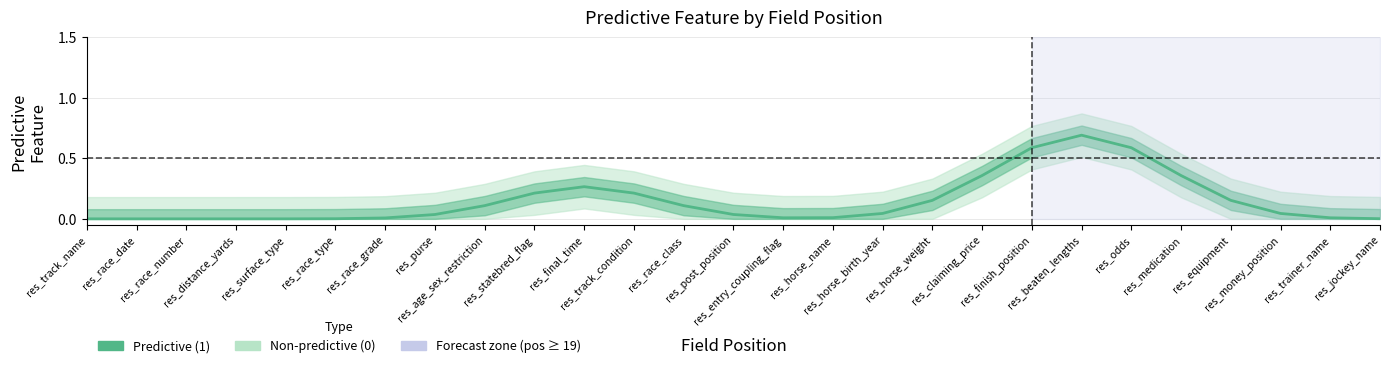

What is the difference between the second highest and second lowest values?

0.6